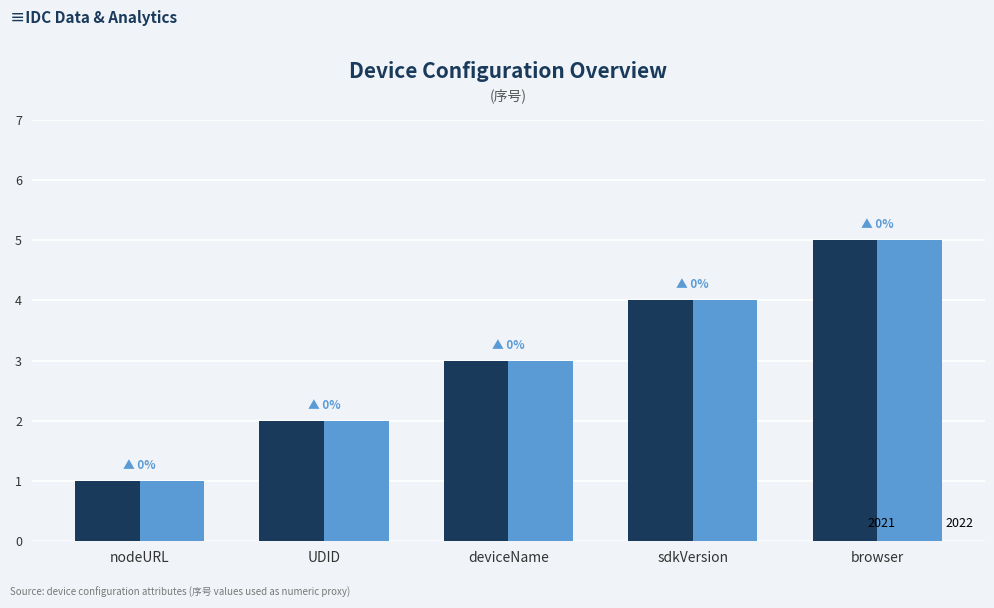

What is the total value across all series at deviceName?

6